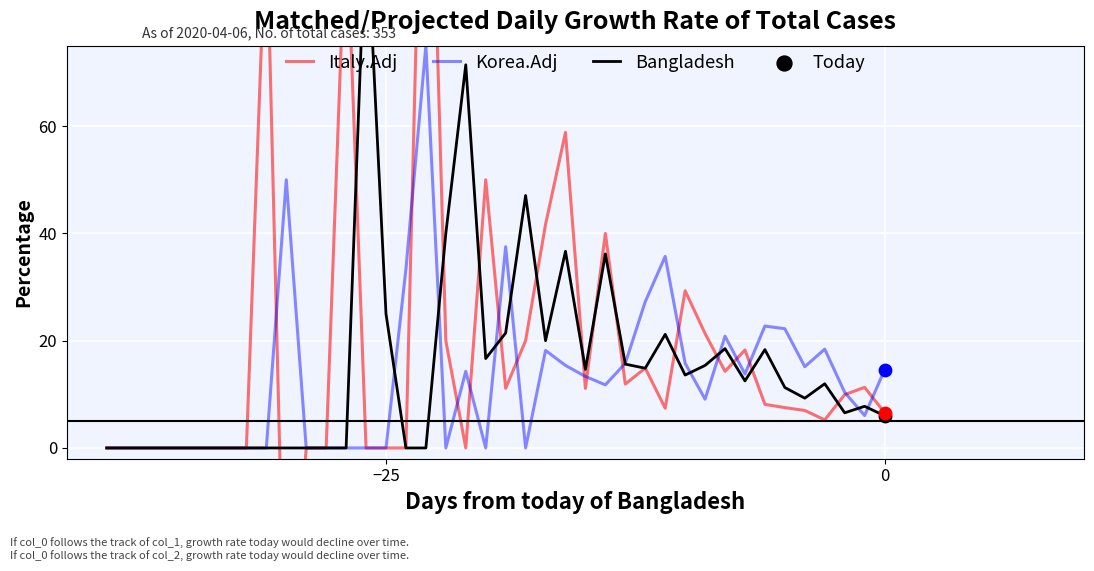

Which series has the widest spread of Y values?

Italy.Adj